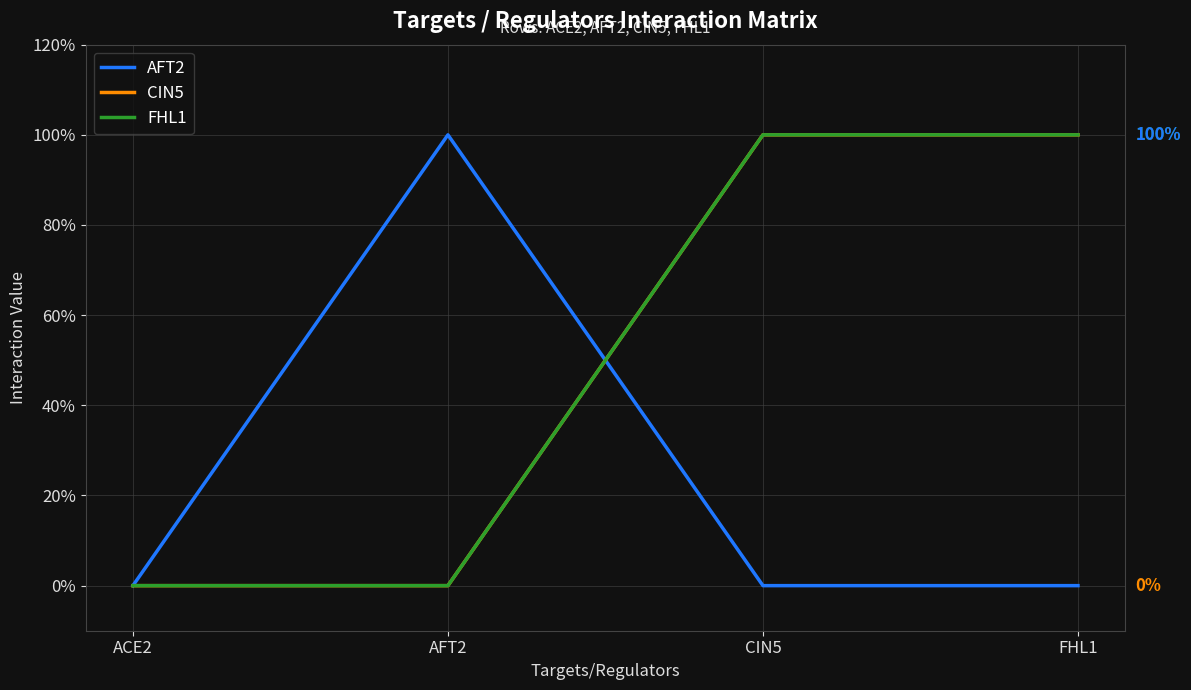

How many FHL1 values are between 0 and 1?

4